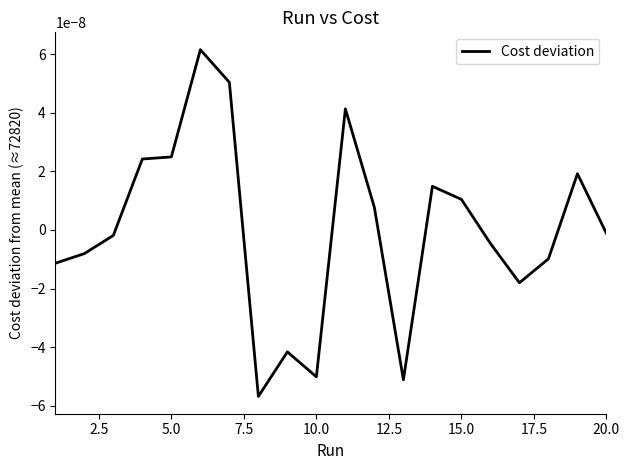

How many lines are shown in the chart?

1